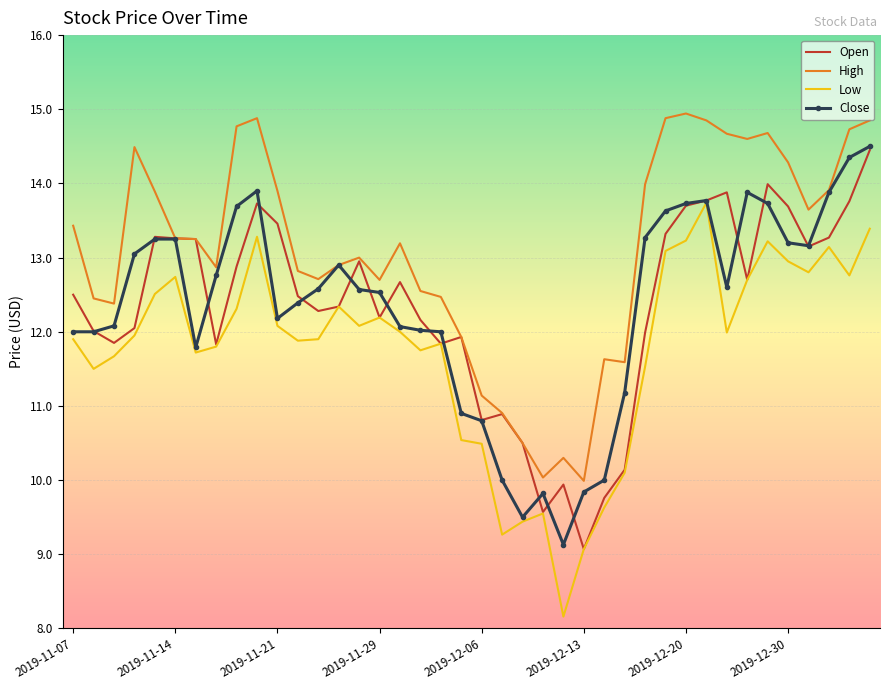

What is the greatest value displayed?

14.9